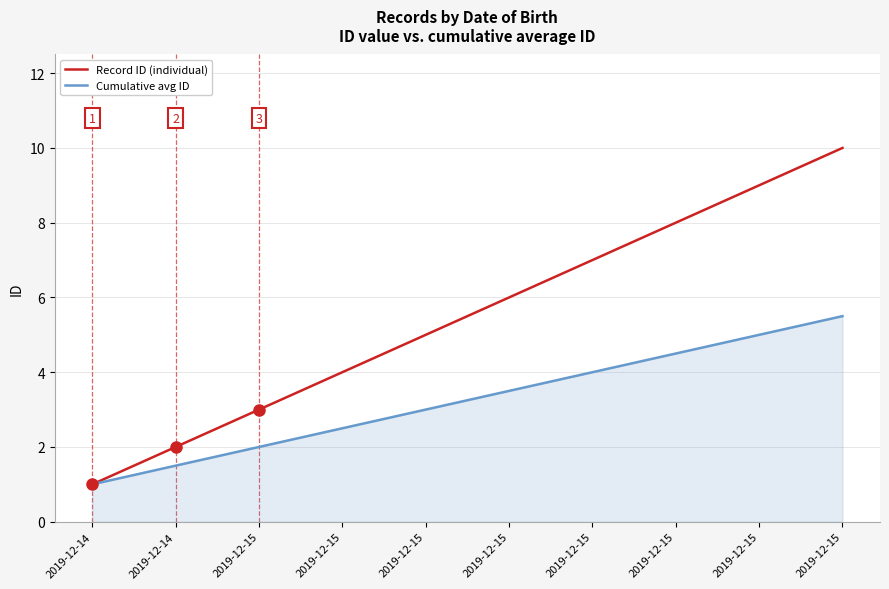

Reading left to right, what are all the values shown in this chart?

Record ID (individual): 2019-12-14=1.0	2019-12-14=2.0	2019-12-15=3.0	2019-12-15=4.0	2019-12-15=5.0	2019-12-15=6.0	2019-12-15=7.0	2019-12-15=8.0	2019-12-15=9.0	2019-12-15=10.0
Cumulative avg ID: 2019-12-14=1.0	2019-12-14=1.5	2019-12-15=2.0	2019-12-15=2.5	2019-12-15=3.0	2019-12-15=3.5	2019-12-15=4.0	2019-12-15=4.5	2019-12-15=5.0	2019-12-15=5.5